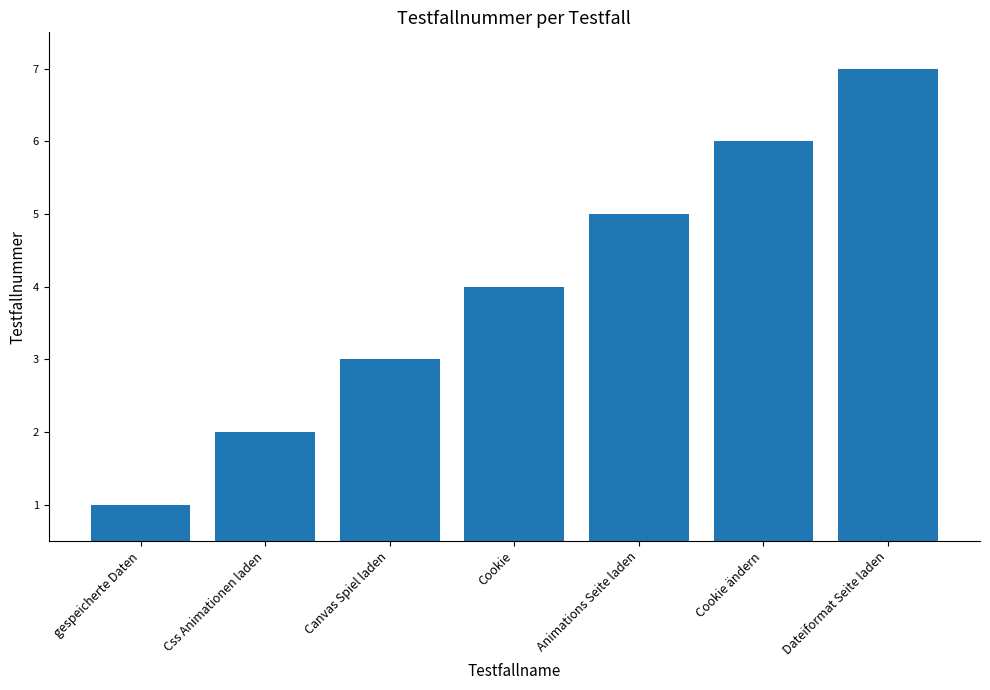

How many values are below 4?

3